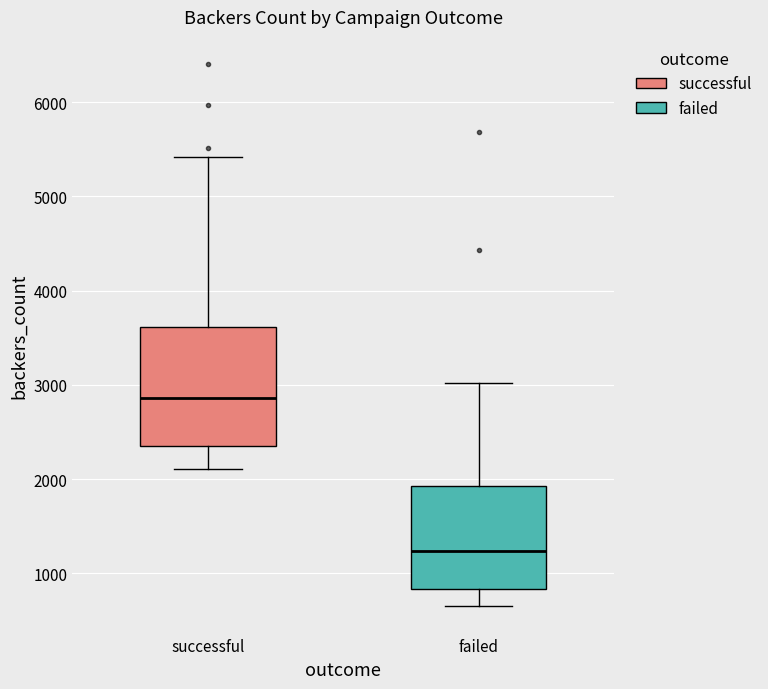

Which box has the lowest median line?

failed